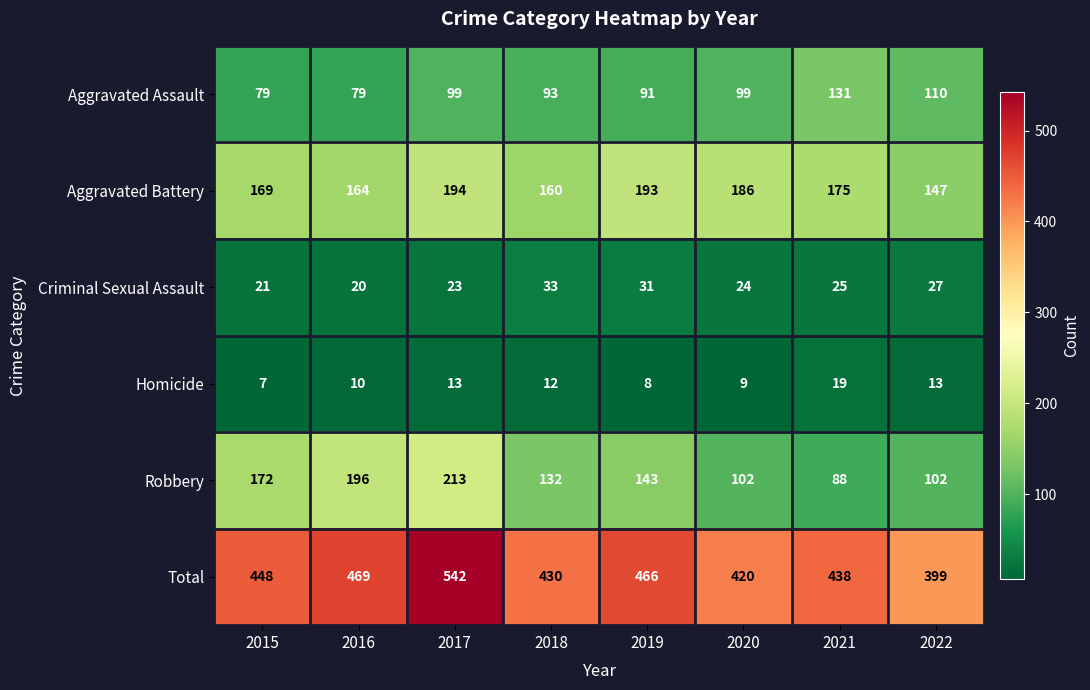

Between 2017 and 2018, which series saw the biggest shift?

Total